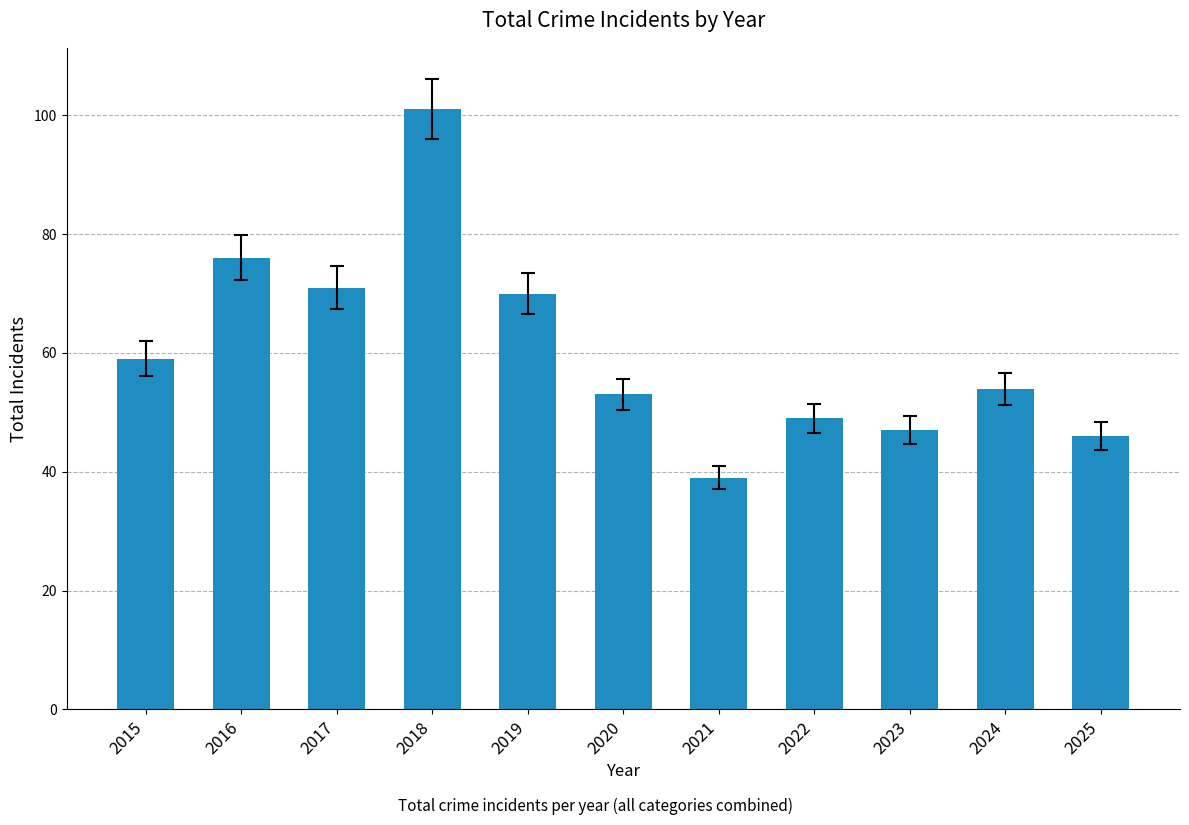

What is the change in value from 2020 to 2023?

-6